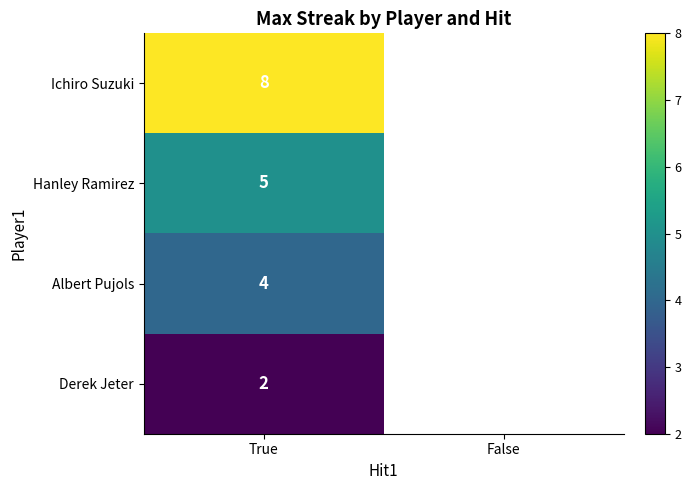

Is the value of Hanley Ramirez at True greater than the value of Derek Jeter at True?

Yes